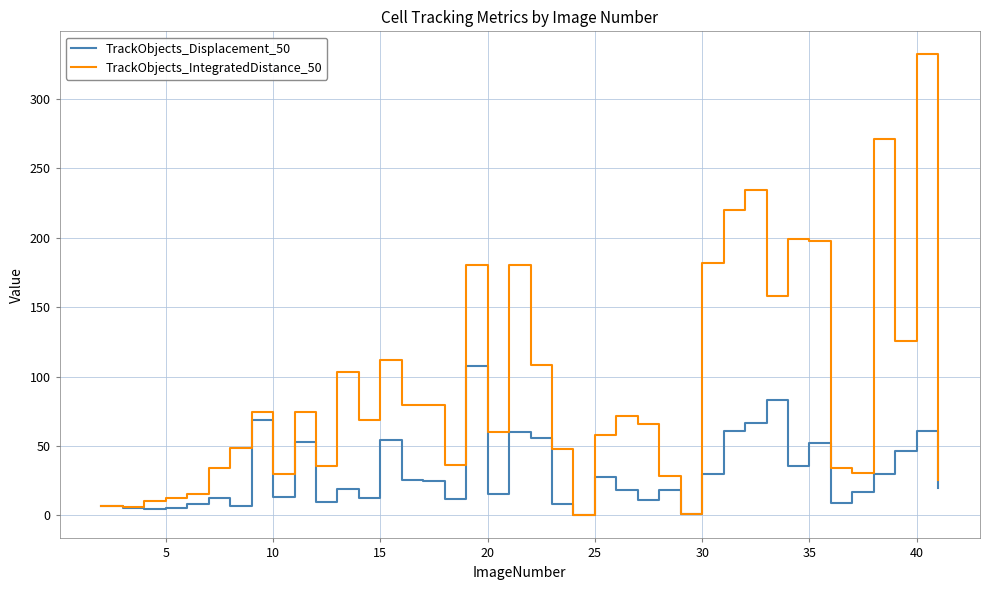

Which series has the largest total across all categories?

TrackObjects_IntegratedDistance_50